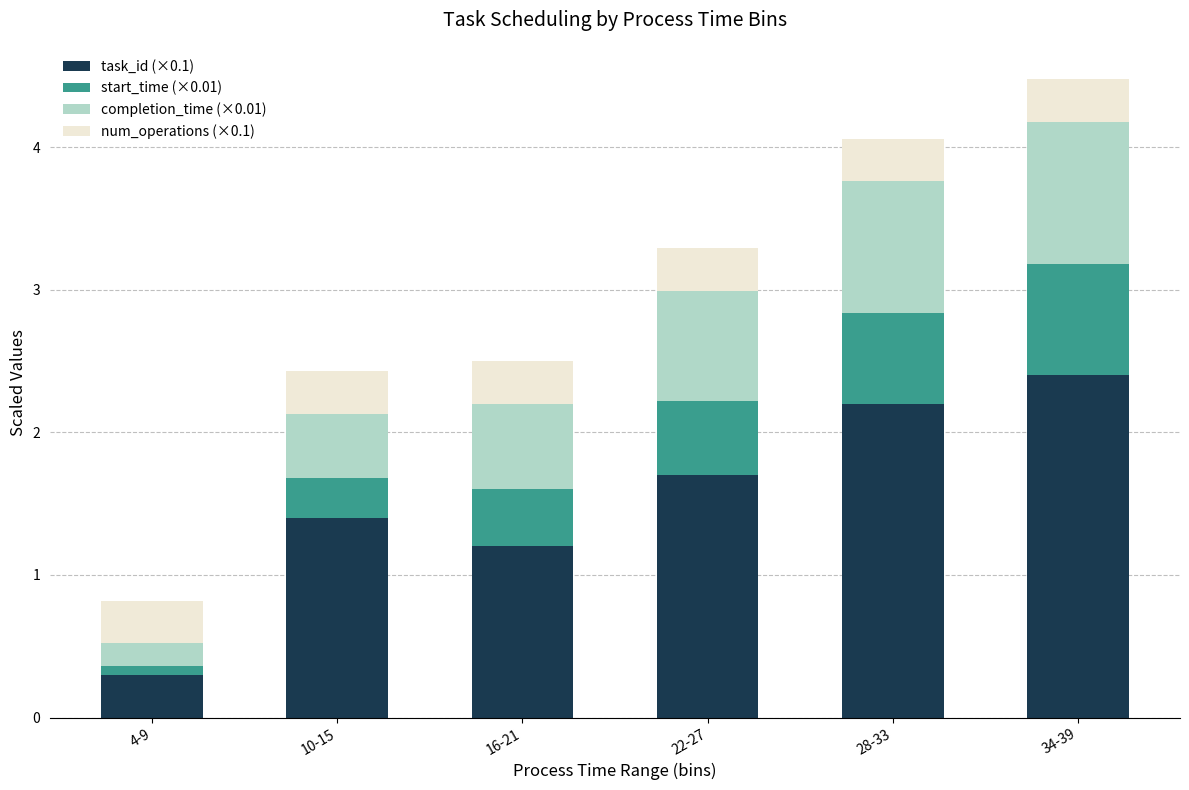

How many distinct data groups are displayed?

4